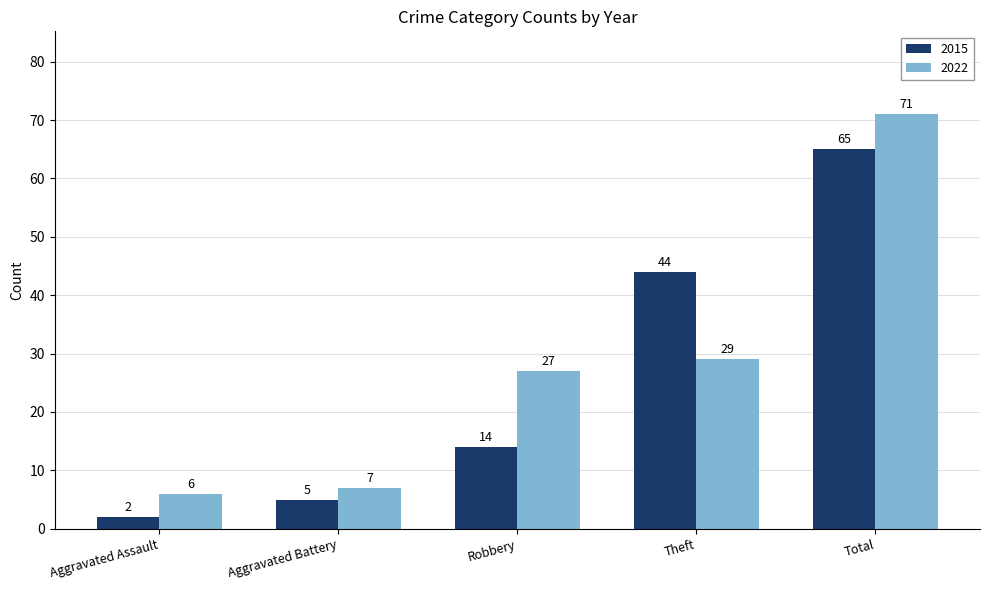

At which label is 2015 closest to 33?

Theft